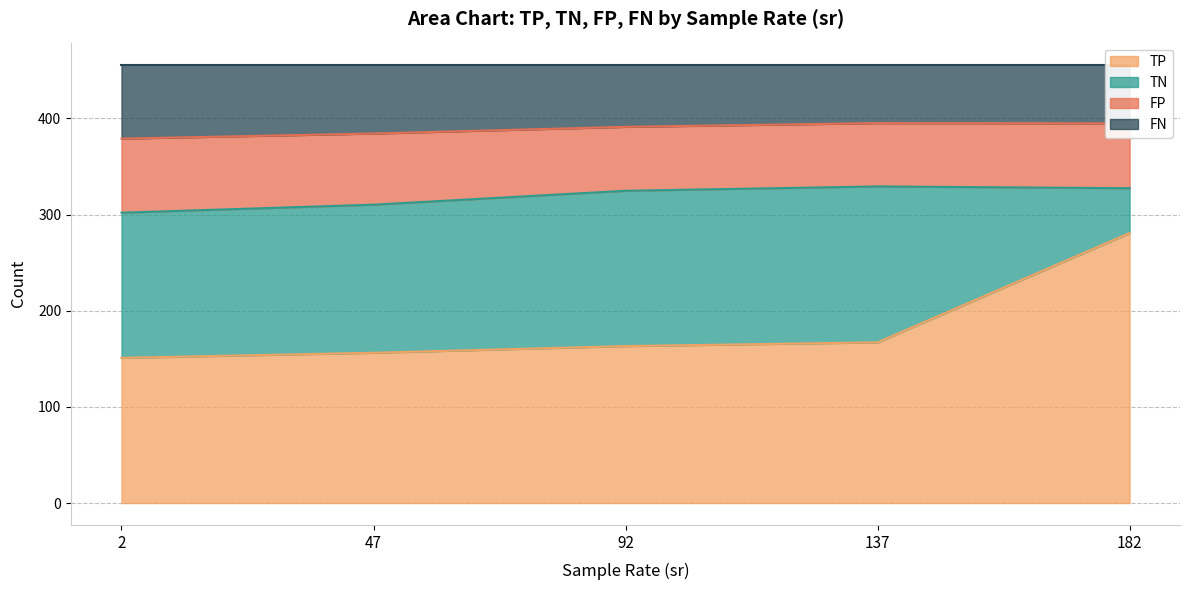

What is the minimum value for TP?

151.0